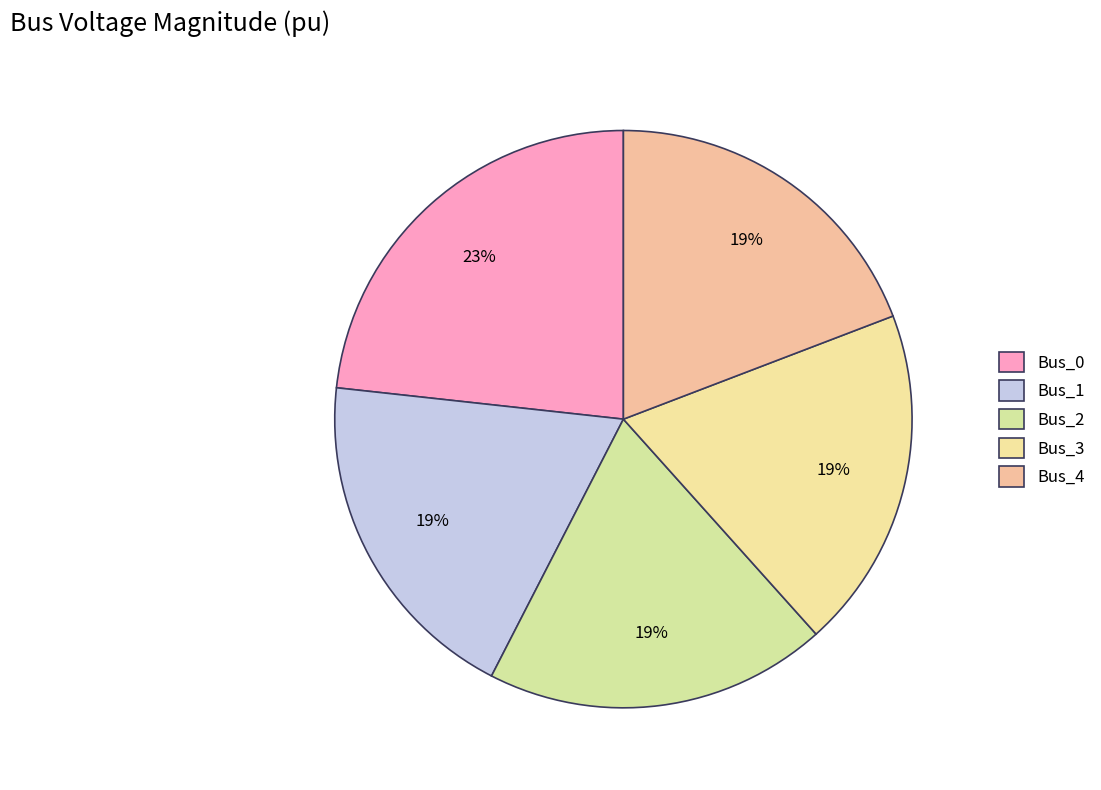

Between Bus_4 and Bus_2, which is larger?

Bus_4